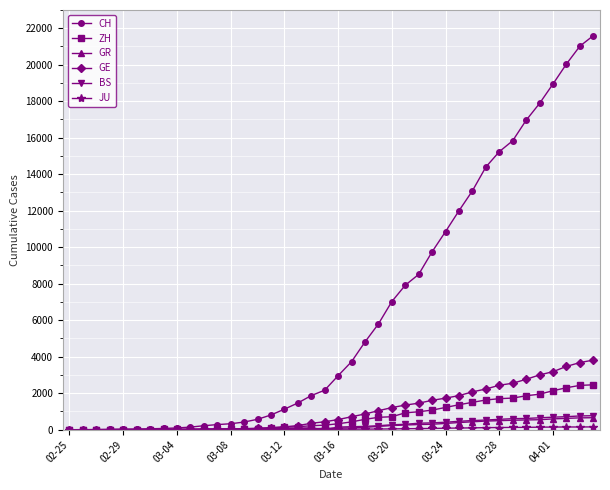

What is the maximum value for BS?

767